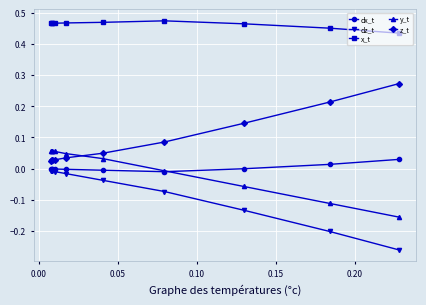

Which series has the largest total across all categories?

x_t